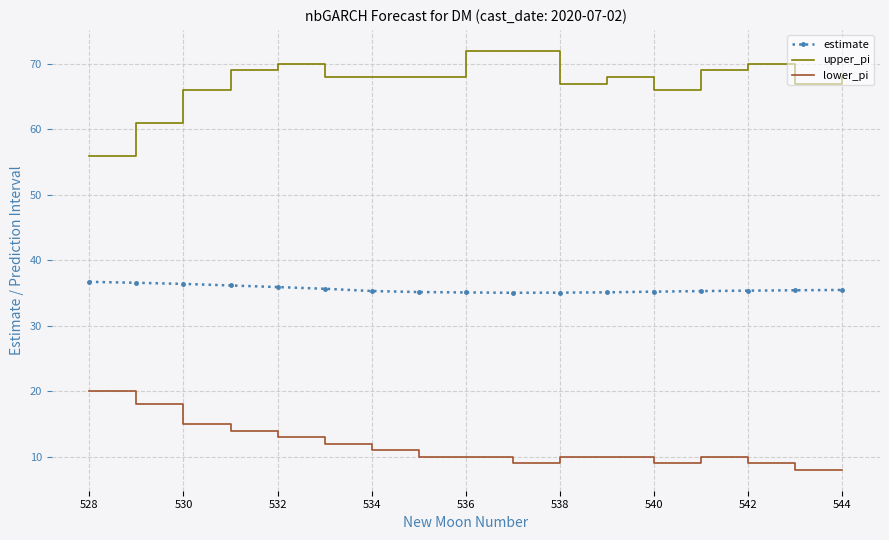

List the series in order of their overall mean, highest first.

upper_pi, estimate, lower_pi